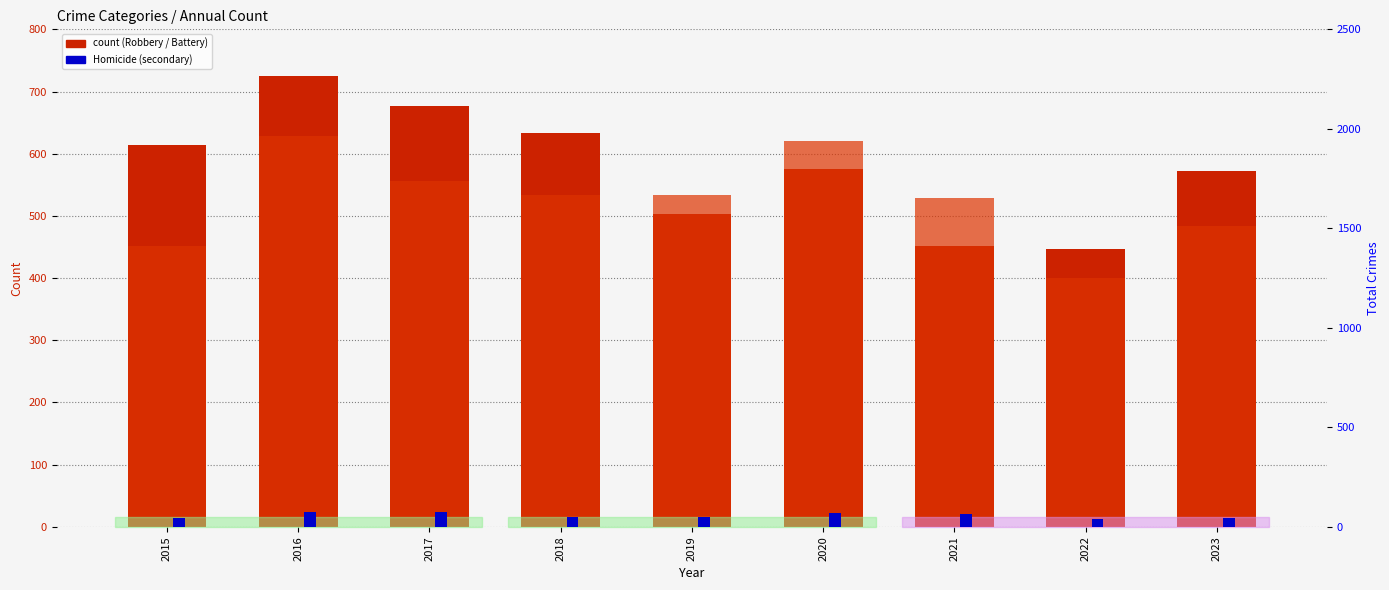

Where is Robbery nearest to the value 585?

2020